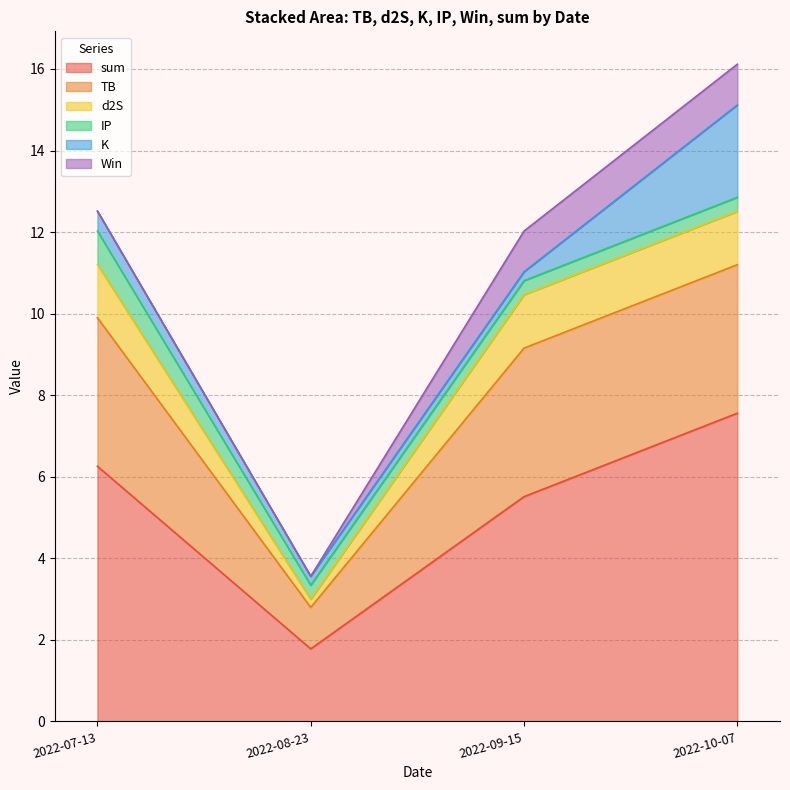

What position from the right is 2022-09-15?

2